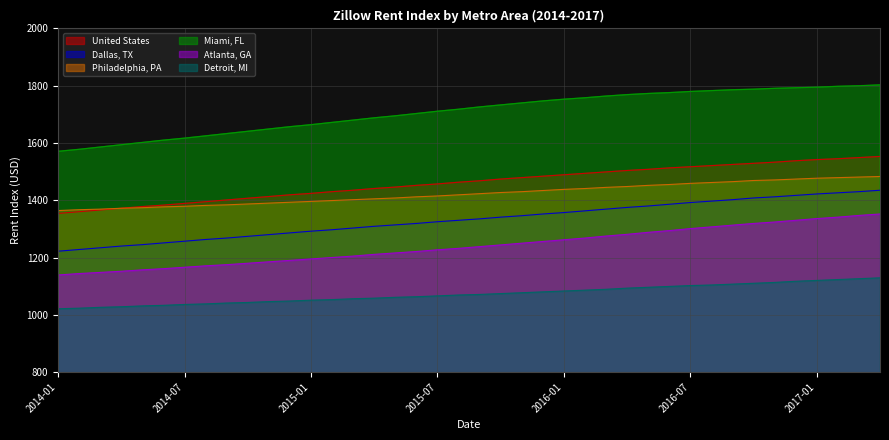

What value does the Dallas, TX series have at 2017-03?

1430